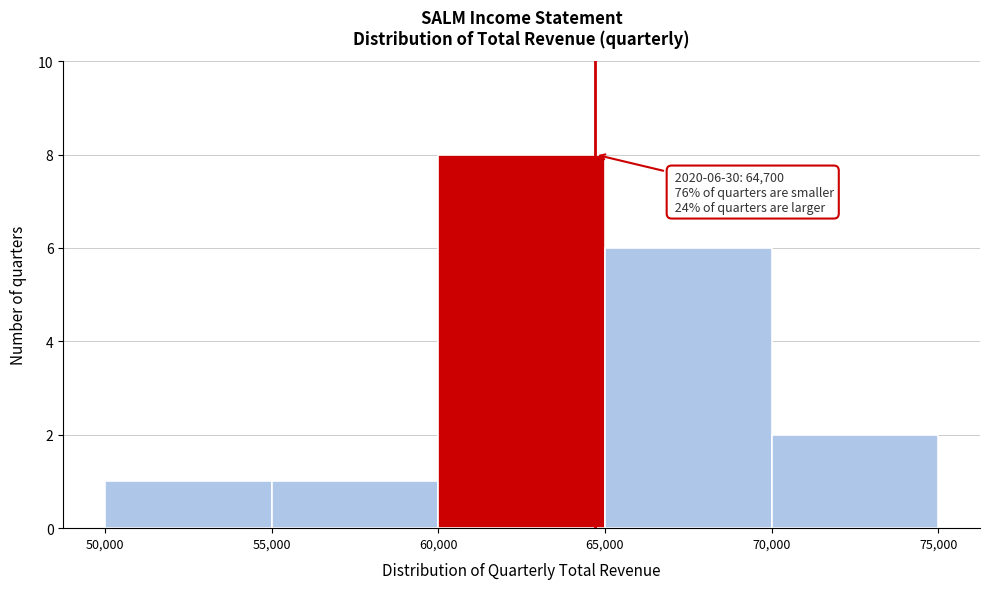

Which range on the x-axis has the tallest bar?

60,000 to 65,000